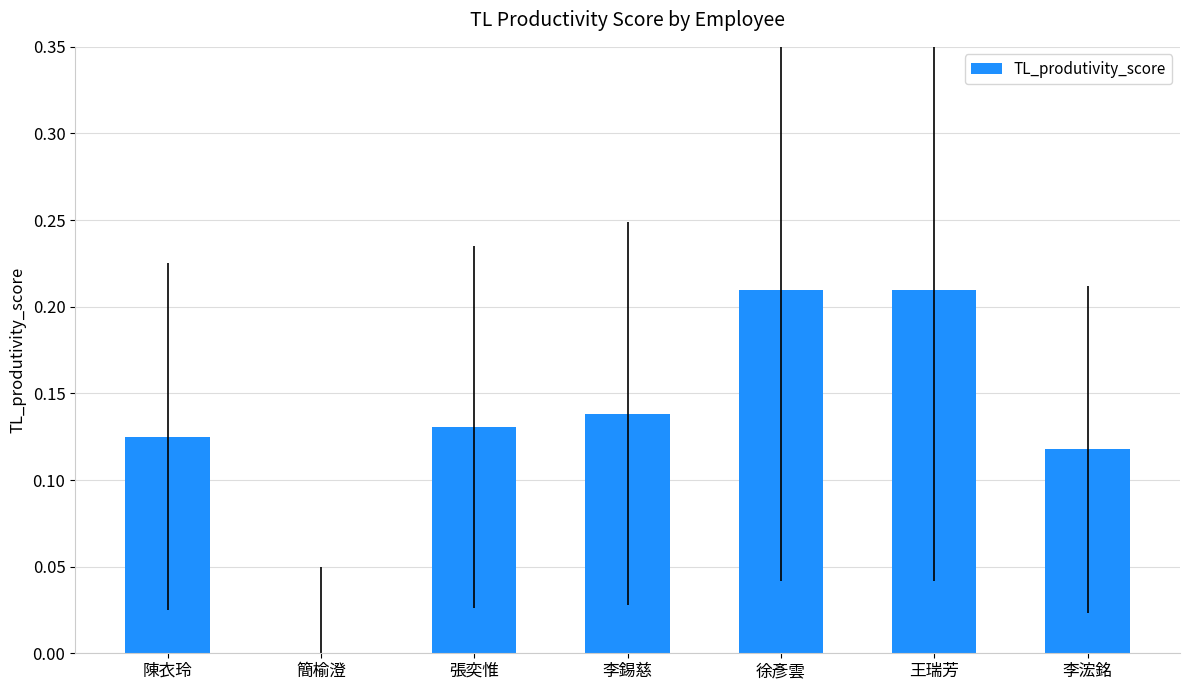

How many data points are above 0?

6